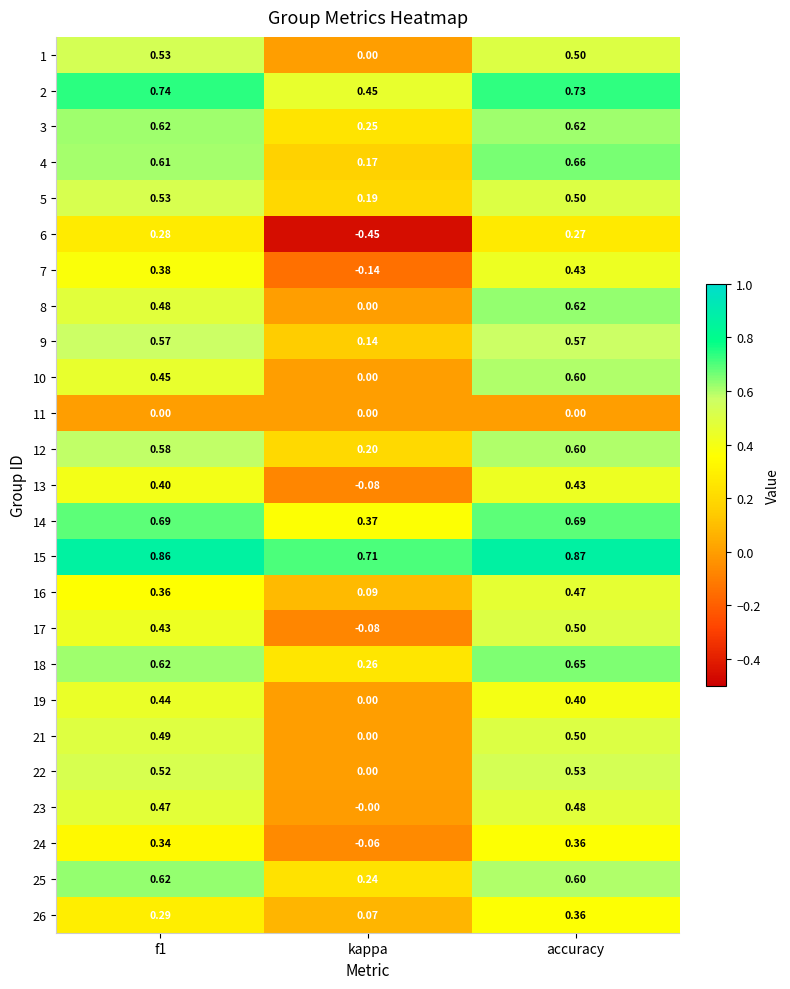

Which series has the widest spread of values?

6